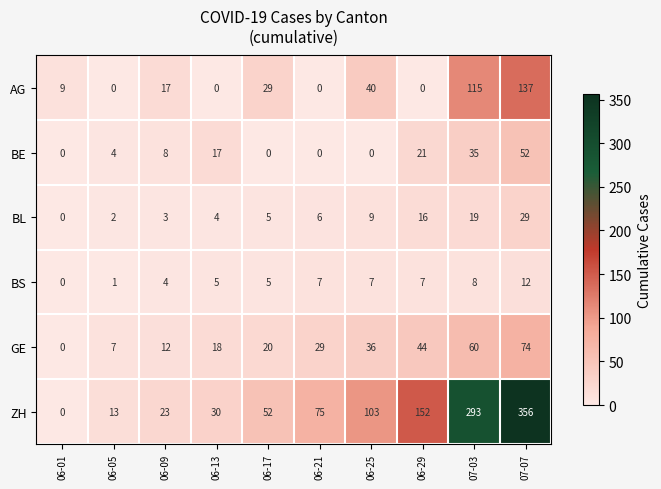

Count the number of categories in the chart.

10